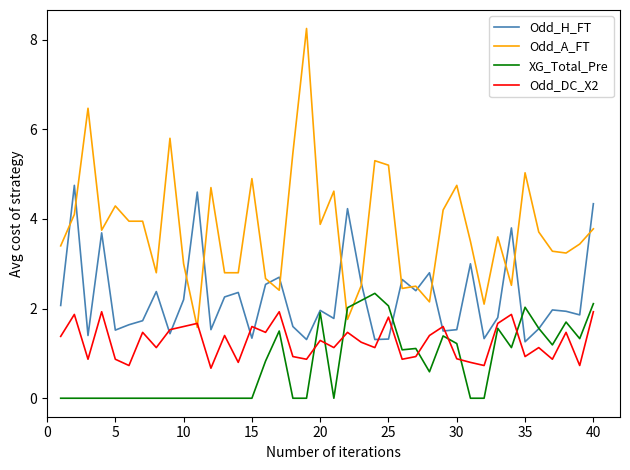

True or false: XG_Total_Pre and Odd_H_FT cross at least once.

True